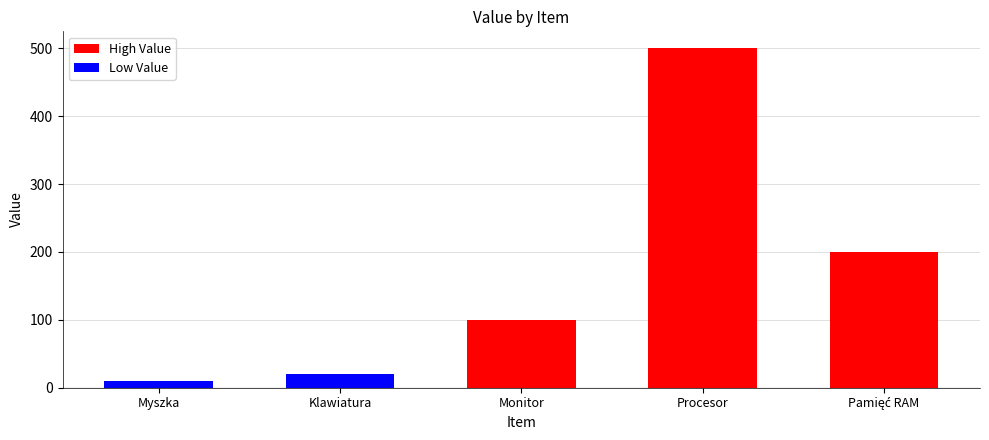

Count the number of categories in the chart.

5